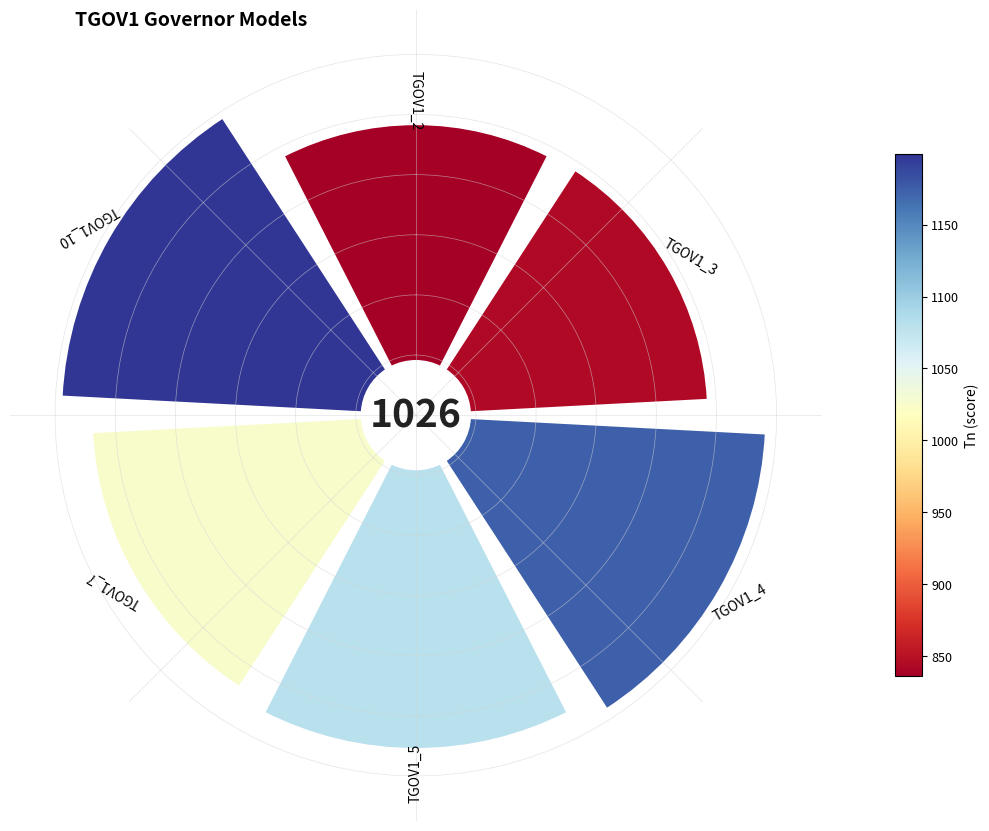

Count the number of slices in the pie.

6